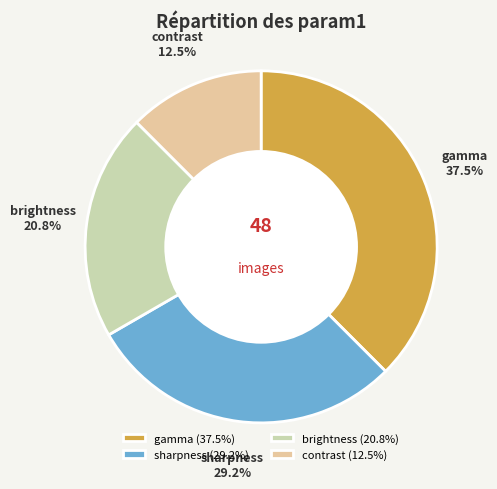

What percentage is NOT represented by sharpness?

70.8%